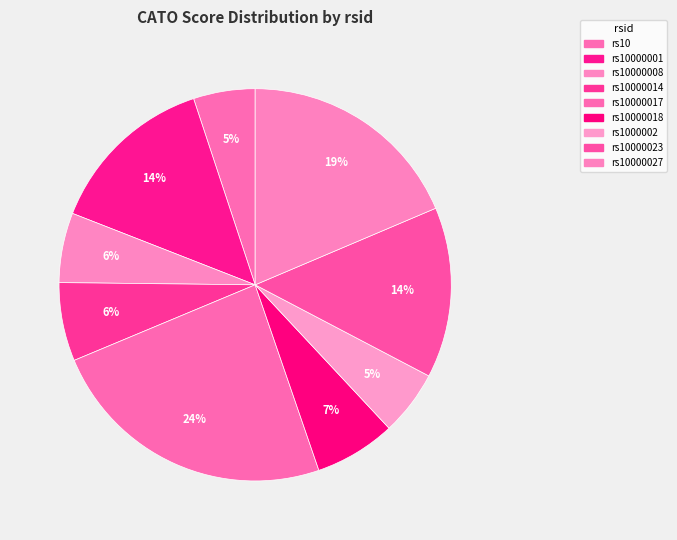

Which slice is the largest?

rs10000017